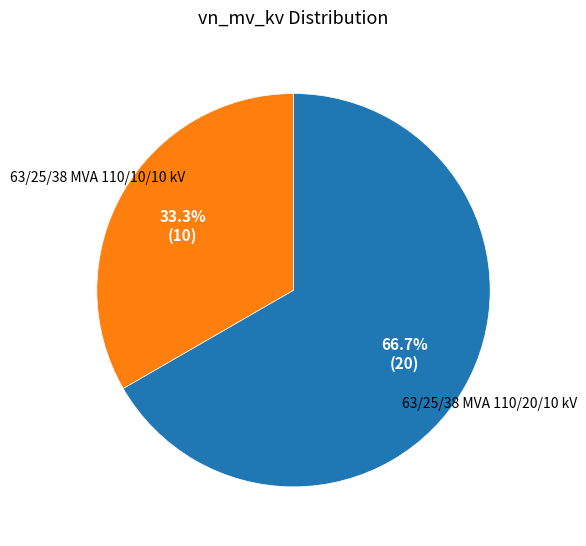

Which category has the biggest portion of the pie?

63/25/38 MVA 110/20/10 kV